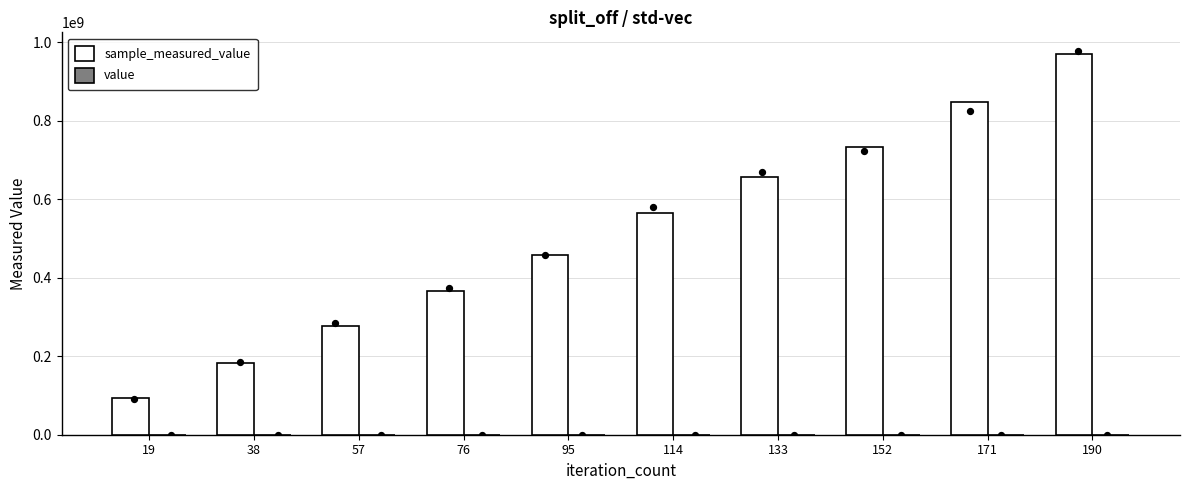

Is the value of value at 114 greater than the value of sample_measured_value at 38?

No